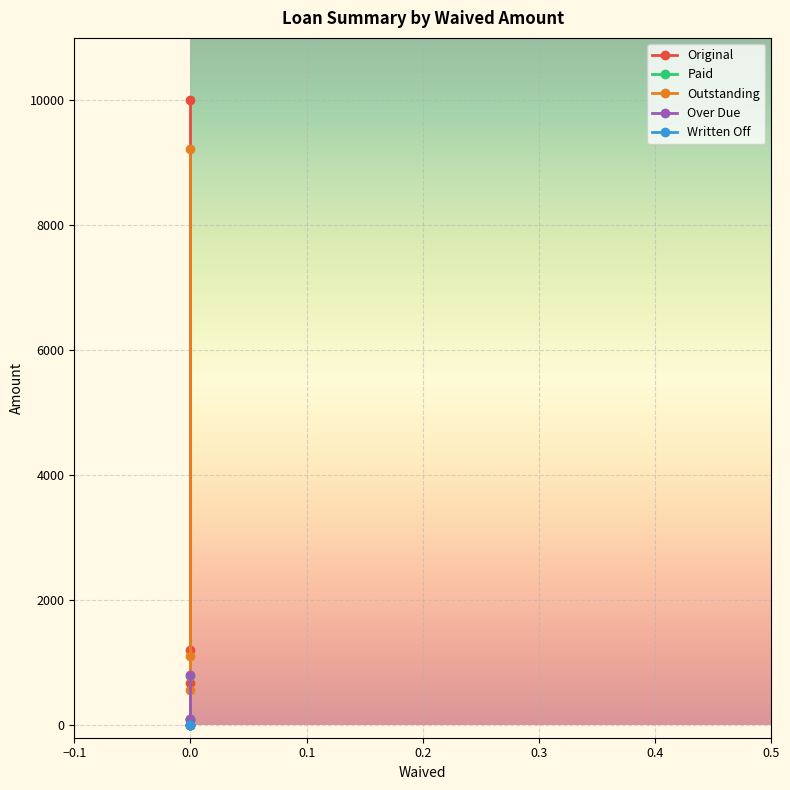

What is the value of the Paid point at the 3rd from the left?

785.8